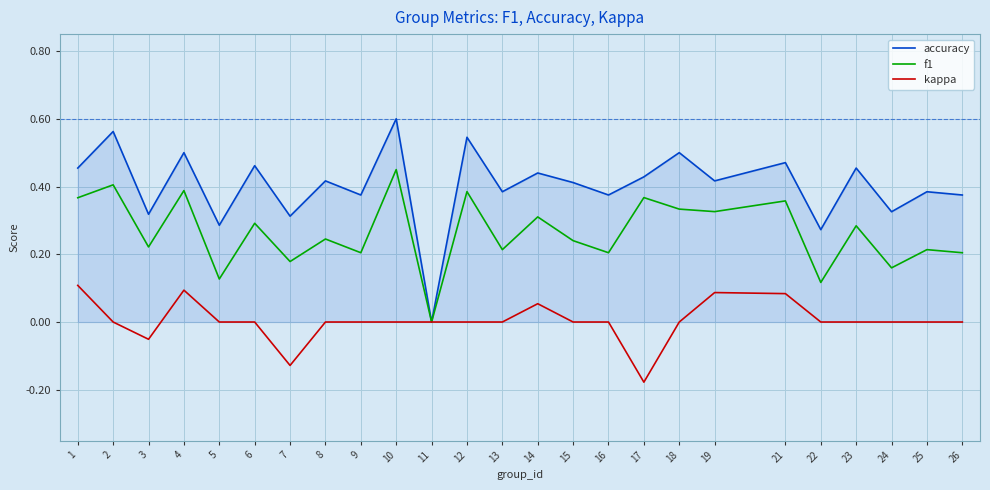

Which label corresponds to the smallest value in the chart?

17